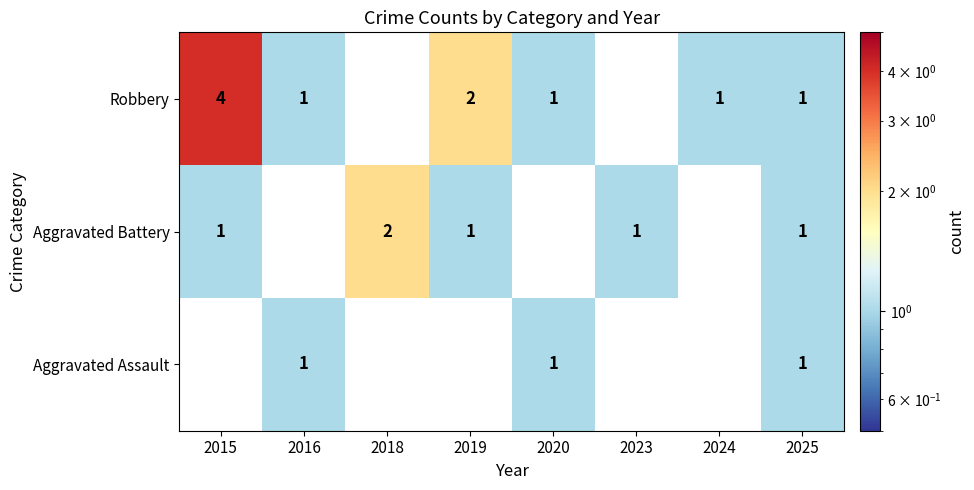

The Robbery series shows 1 at 2020. True or false?

True